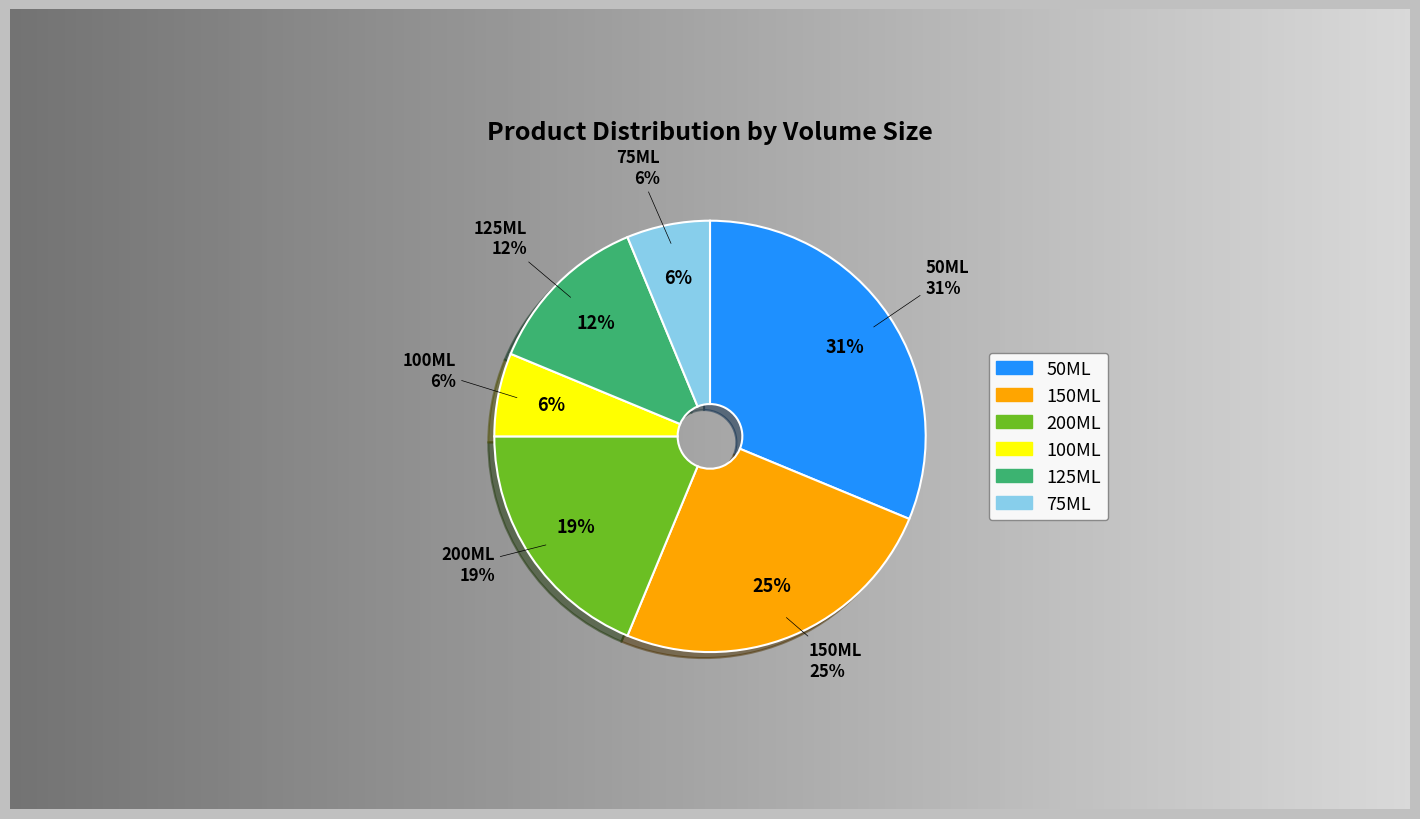

Do 75ML and 100ML together represent more than half of the pie?

No